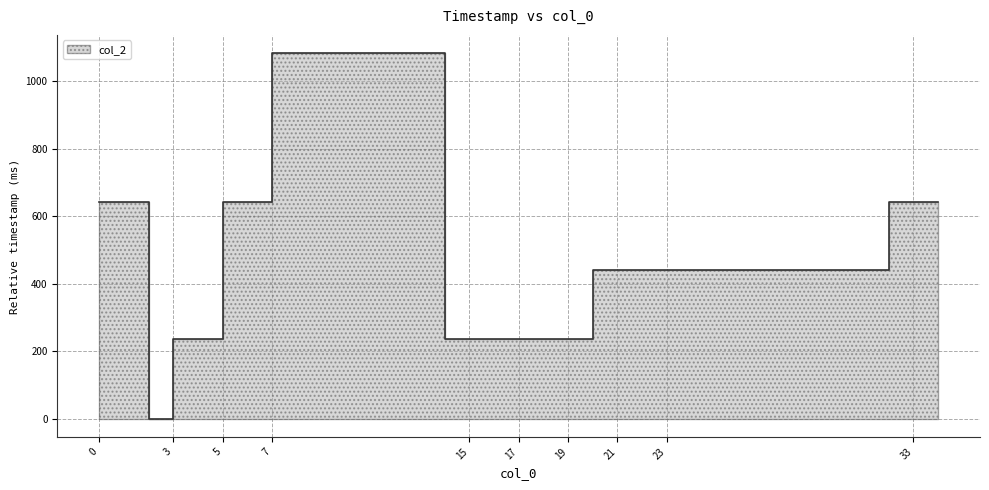

How many series are shown in this chart?

1